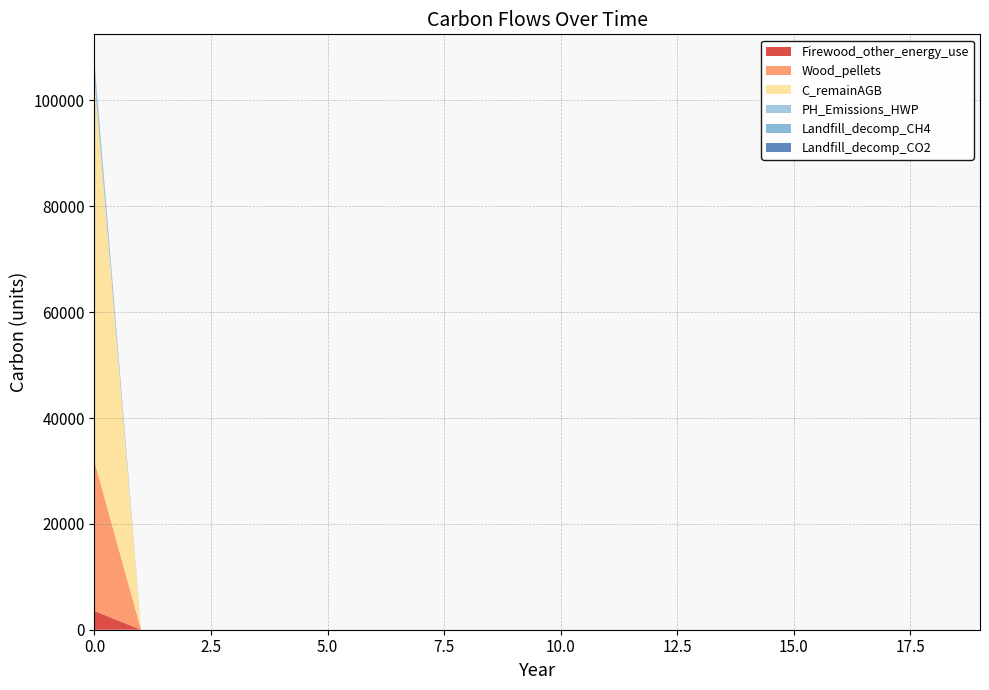

Reading left to right, extract all data points from this chart.

Firewood_other_energy_use: 0=3533.6	1=0.0	2=0.0	3=0.0	4=0.0	5=0.0	6=0.0	7=0.0	8=0.0	9=0.0	10=0.0	11=0.0	12=0.0	13=0.0	14=0.0	15=0.0	16=0.0	17=0.0	18=0.0	19=0.0
Wood_pellets: 0=28268.9	1=0.0	2=0.0	3=0.0	4=0.0	5=0.0	6=0.0	7=0.0	8=0.0	9=0.0	10=0.0	11=0.0	12=0.0	13=0.0	14=0.0	15=0.0	16=0.0	17=0.0	18=0.0	19=0.0
C_remainAGB: 0=72067.0	1=0.0	2=0.0	3=0.0	4=0.0	5=0.0	6=0.0	7=0.0	8=0.0	9=0.0	10=0.0	11=0.0	12=0.0	13=0.0	14=0.0	15=0.0	16=0.0	17=0.0	18=0.0	19=0.0
PH_Emissions_HWP: 0=2831.0	1=0.0	2=0.0	3=0.0	4=0.0	5=0.0	6=0.0	7=0.0	8=0.0	9=0.0	10=0.0	11=0.0	12=0.0	13=0.0	14=0.0	15=0.0	16=0.0	17=0.0	18=0.0	19=0.0
Landfill_decomp_CH4: 0=115.6	1=0.0	2=0.0	3=0.0	4=0.0	5=0.0	6=0.0	7=0.0	8=0.0	9=0.0	10=0.0	11=0.0	12=0.0	13=0.0	14=0.0	15=0.0	16=0.0	17=0.0	18=0.0	19=0.0
Landfill_decomp_CO2: 0=318.0	1=0.0	2=0.0	3=0.0	4=0.0	5=0.0	6=0.0	7=0.0	8=0.0	9=0.0	10=0.0	11=0.0	12=0.0	13=0.0	14=0.0	15=0.0	16=0.0	17=0.0	18=0.0	19=0.0